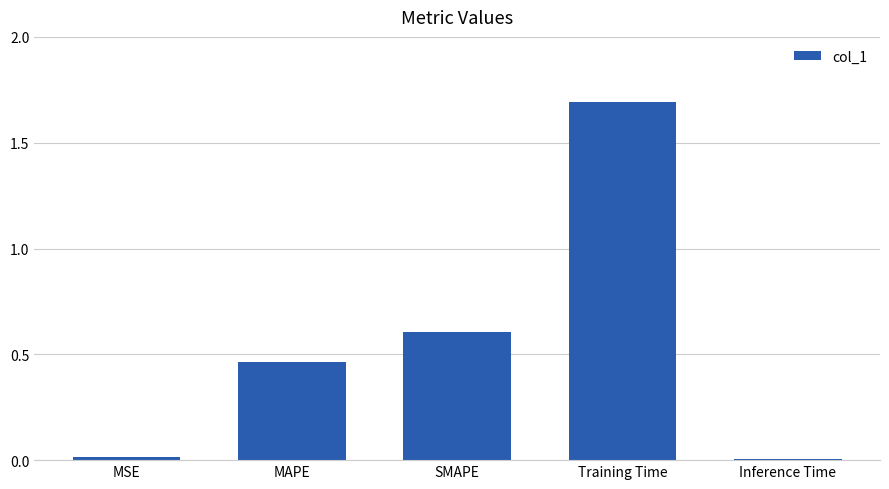

What position from the left is Training Time?

4